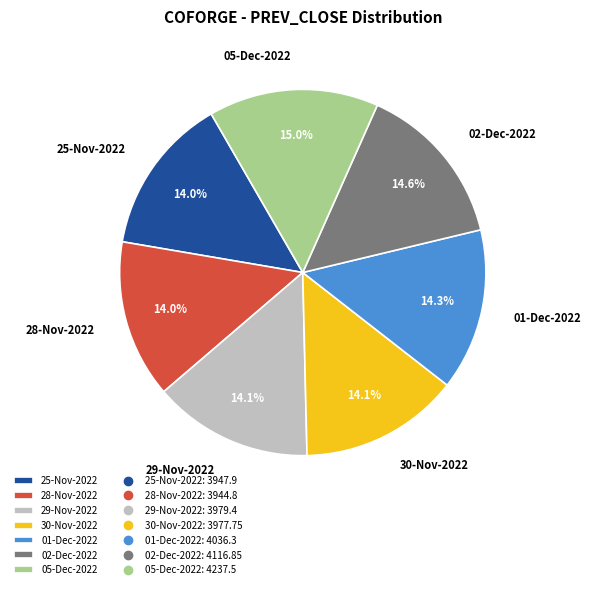

Does 29-Nov-2022 represent more than half of the total?

No